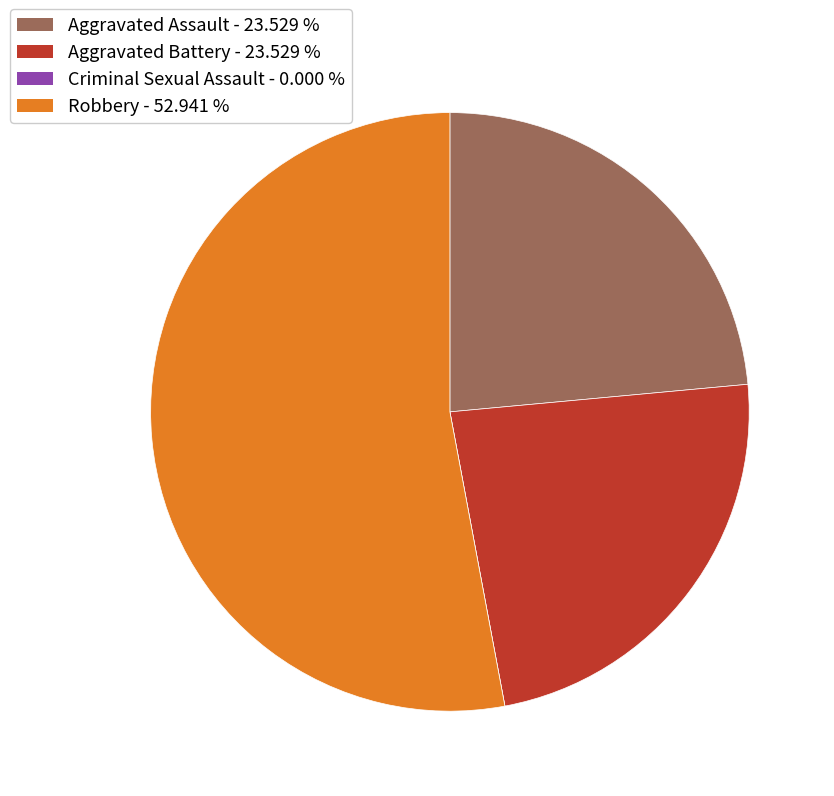

What is the ratio of the value at Aggravated Battery to the value at Aggravated Assault?

1.0